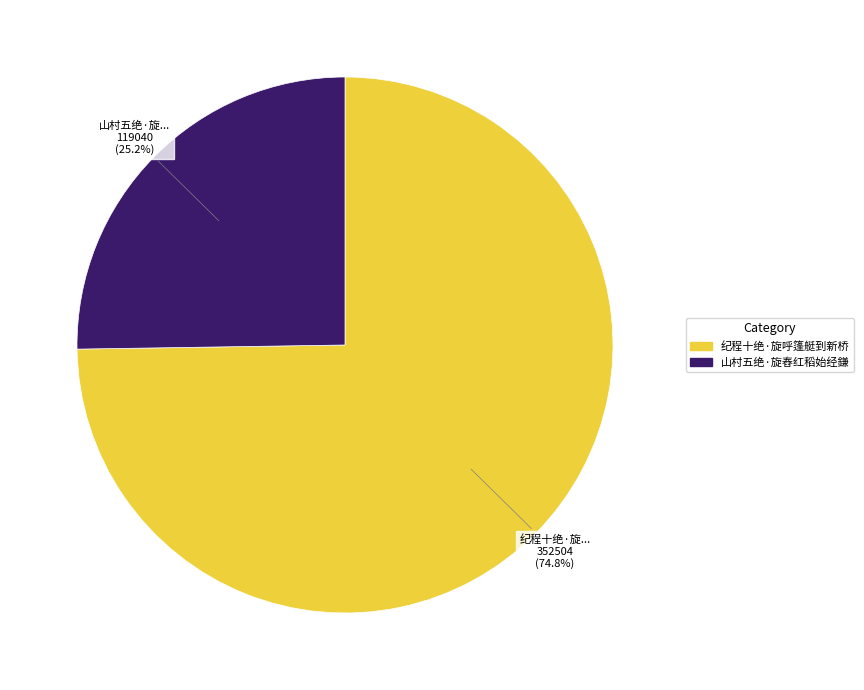

What is the ratio of the value at 纪程十绝·旋呼篷艇到新桥 to the value at 山村五绝·旋舂红稻始经鎌?

3.0